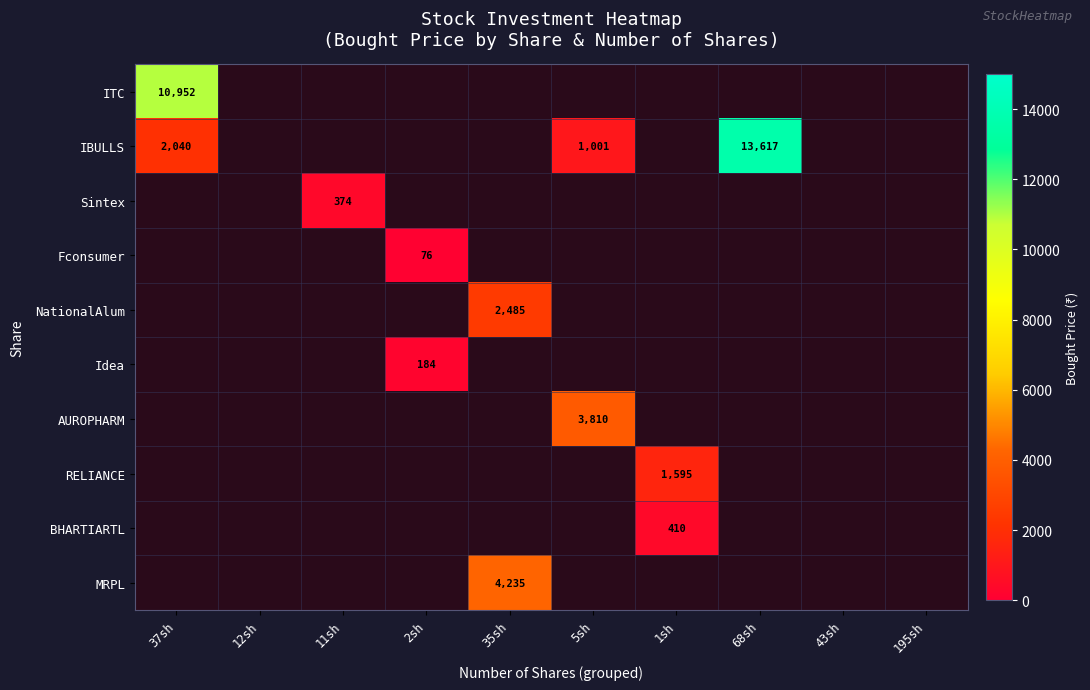

Is the value of AUROPHARM at 68sh greater than the value of NationalAlum at 12sh?

No